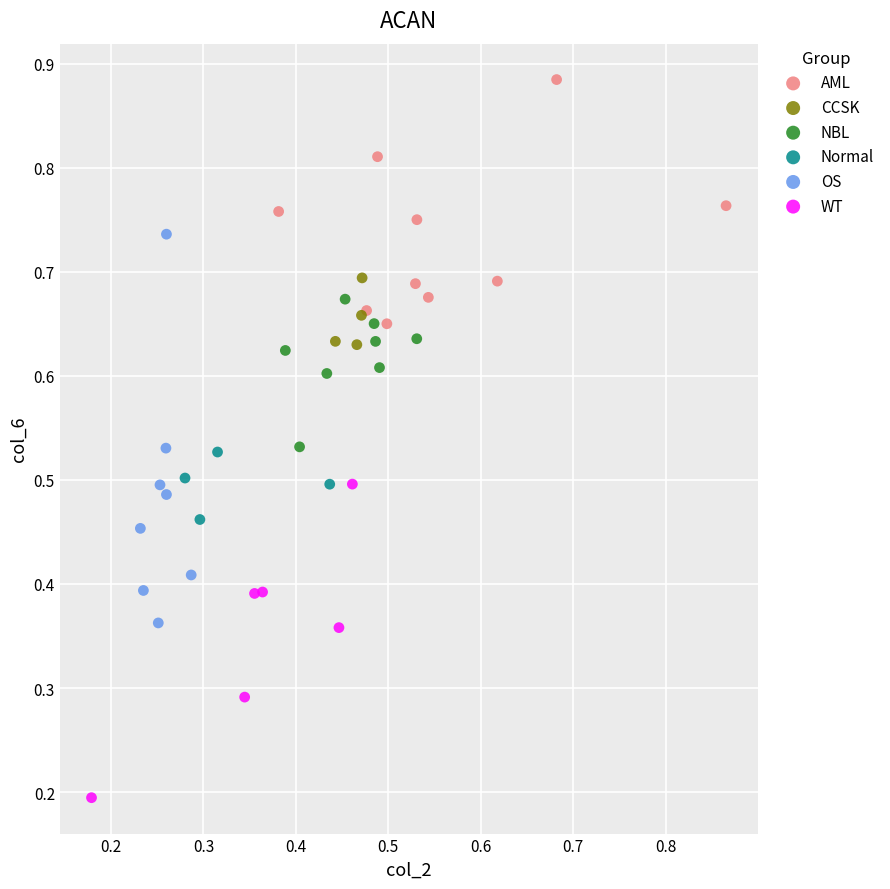

Which series has the widest spread of Y values?

OS